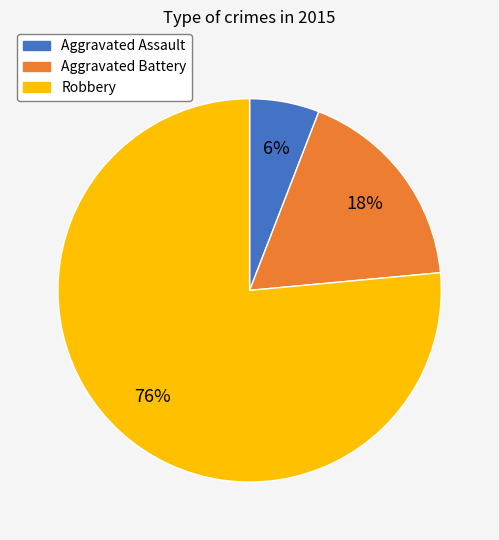

Between Aggravated Assault and Robbery, which is larger?

Robbery